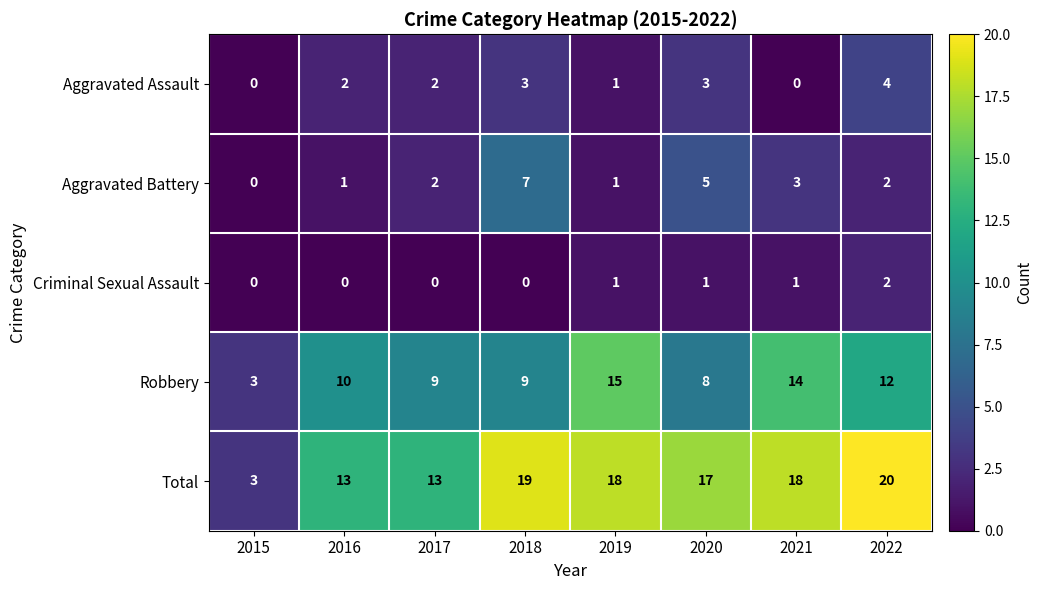

What is the total value across all series at 2021?

36